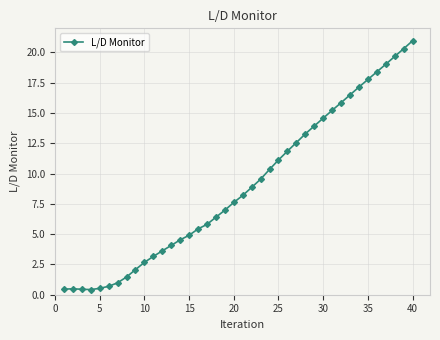

What is the maximum value shown in the chart?

21.0